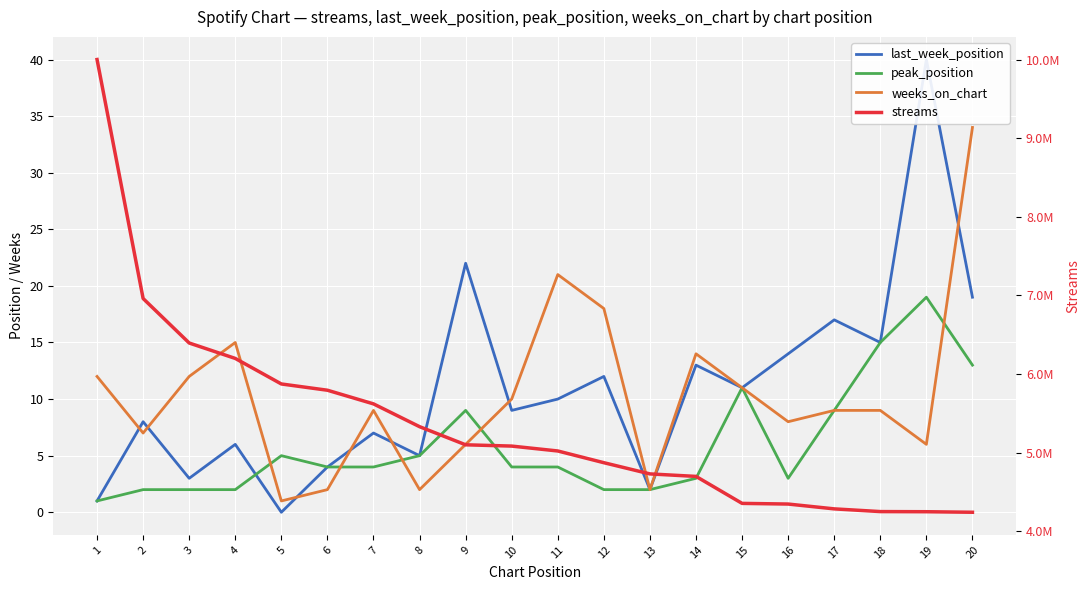

True or false: peak_position and streams intersect in this chart.

False